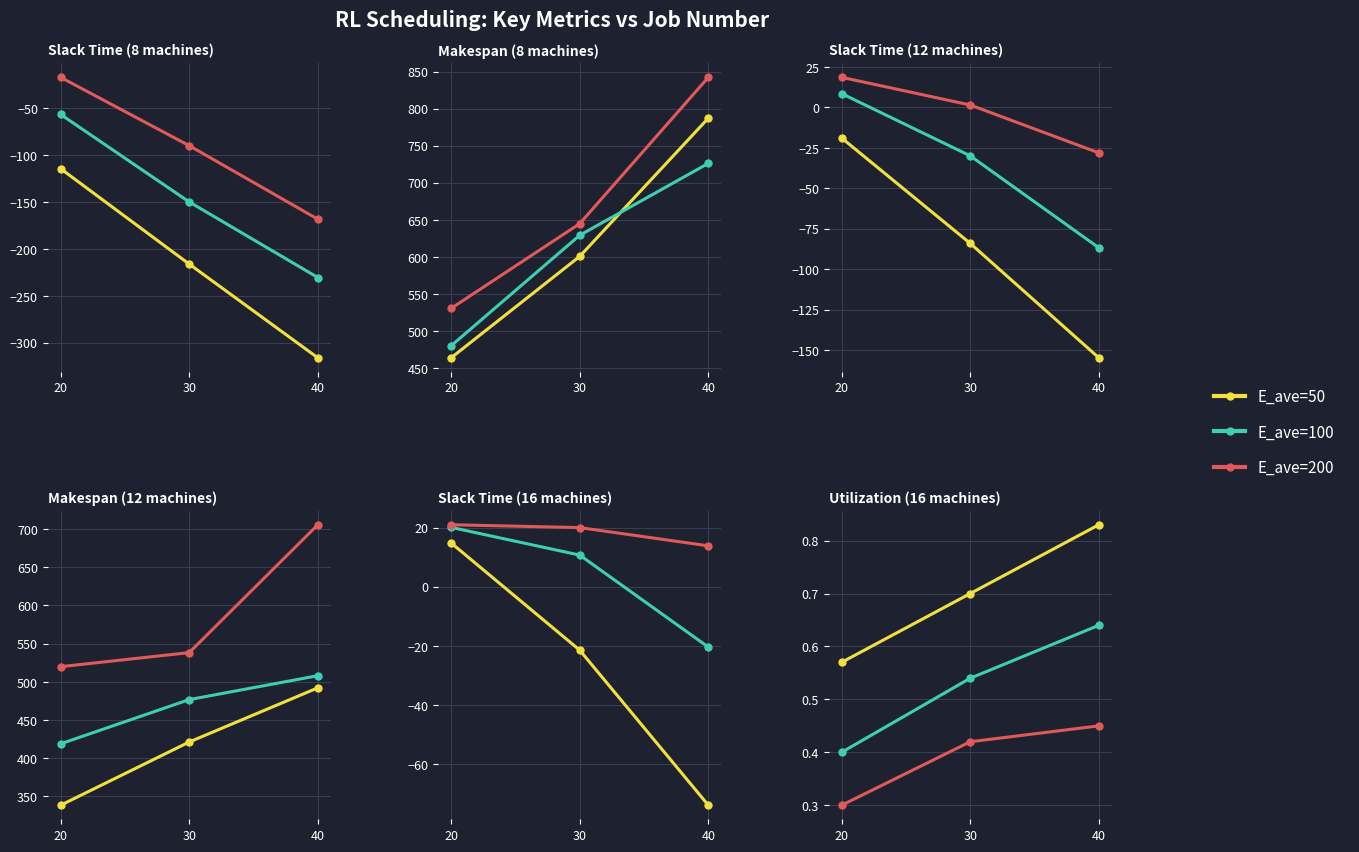

How many lines are shown in the chart?

3